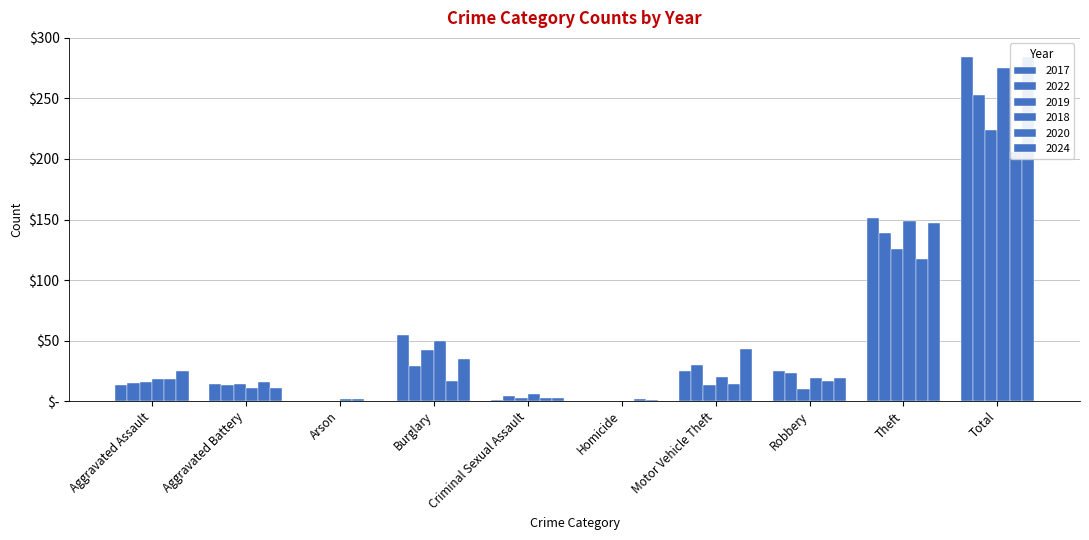

Rank the series by their maximum value, from highest to lowest.

2017, 2024, 2018, 2022, 2019, 2020